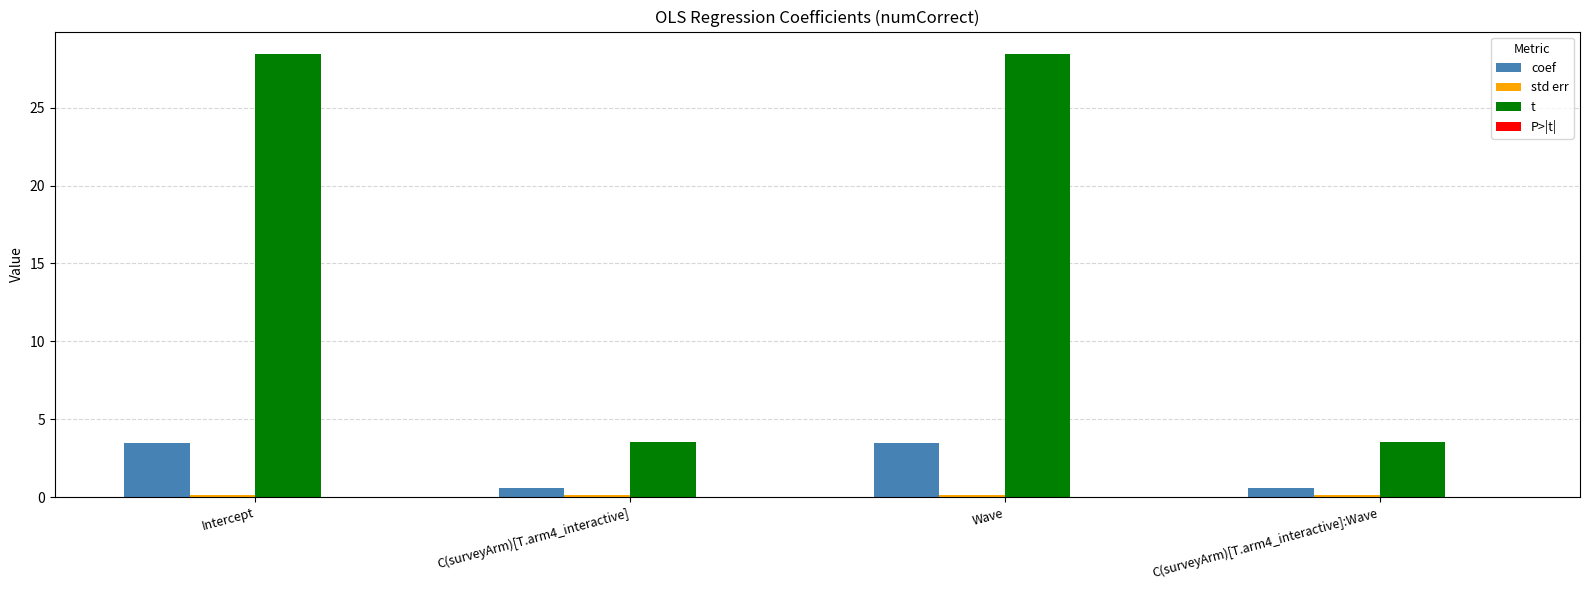

Which series has the largest range (max minus min)?

t